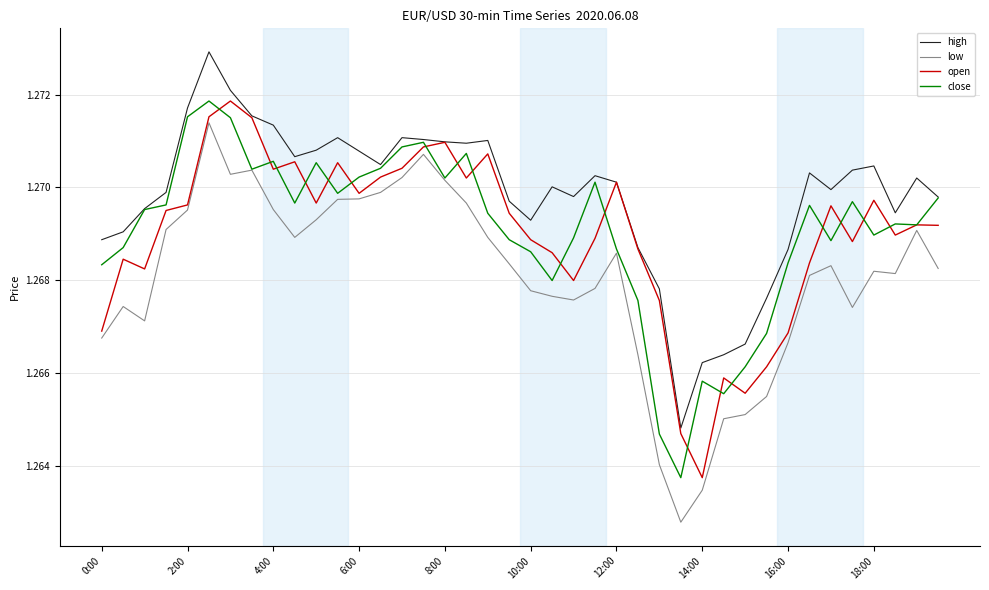

Which series has the largest total across all categories?

high